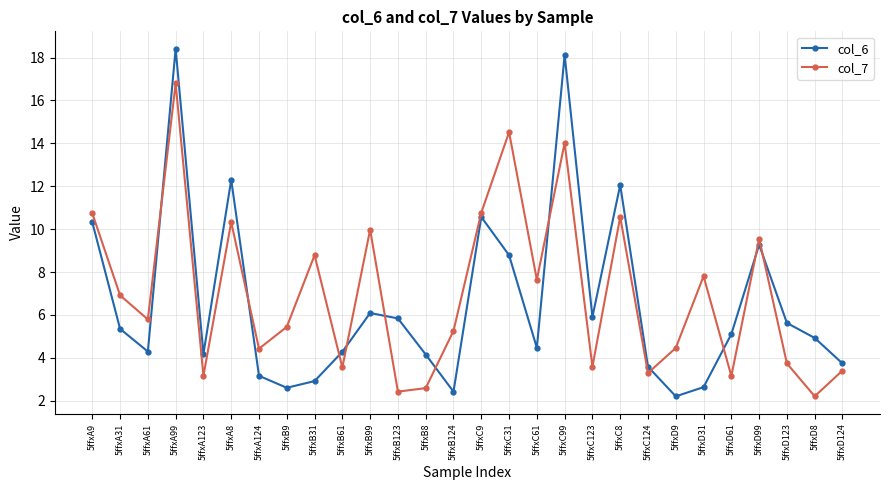

Is the value of col_6 at 5ffxA31 greater than the value of col_7 at 5ffxC61?

No